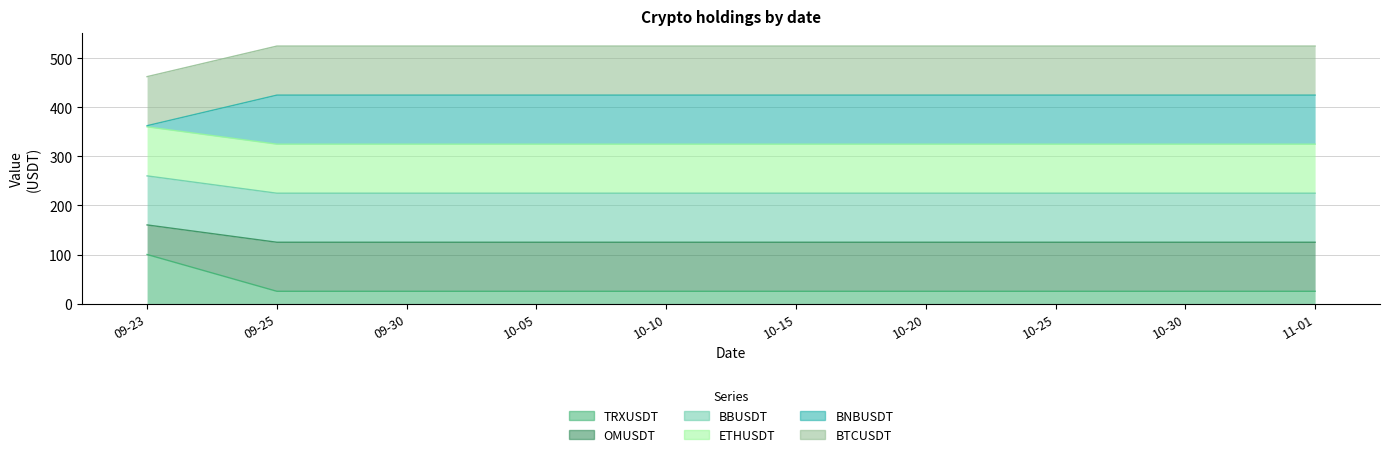

What is the difference between the maximum and minimum values in the OMUSDT series?

35.3